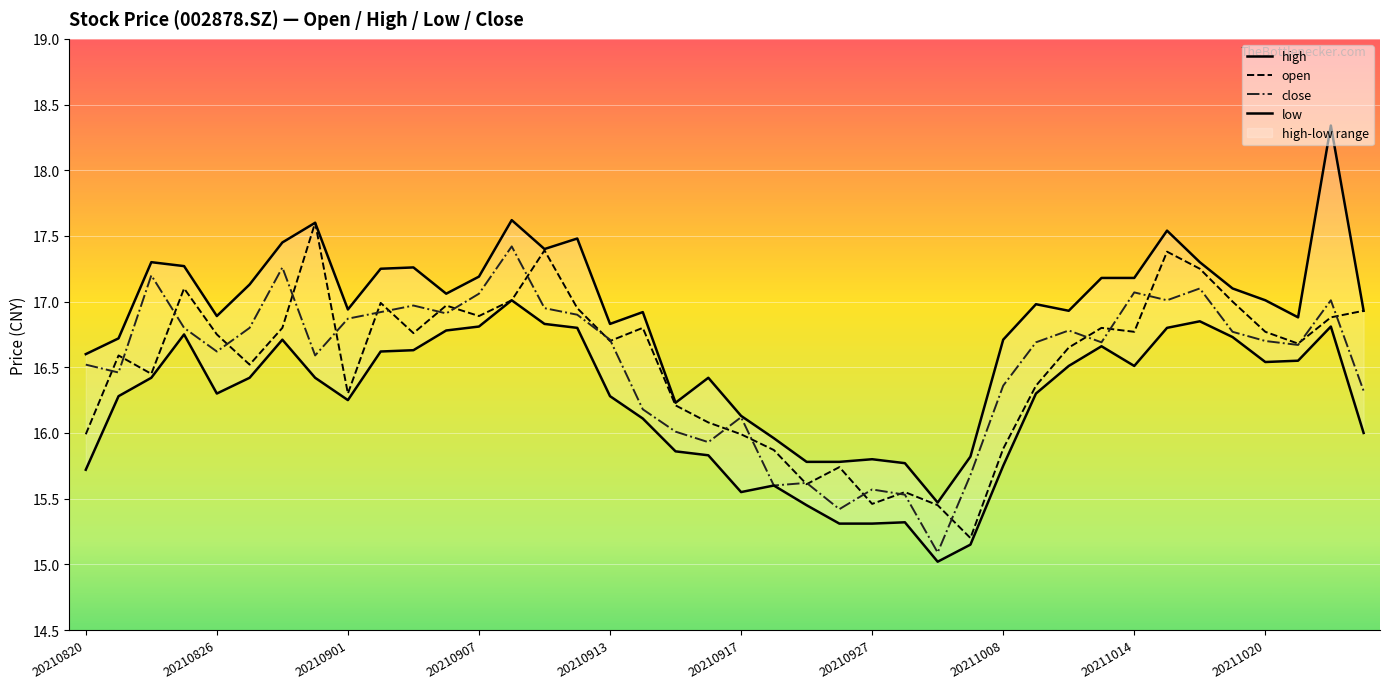

Is this an area chart (filled region under the line)?

No